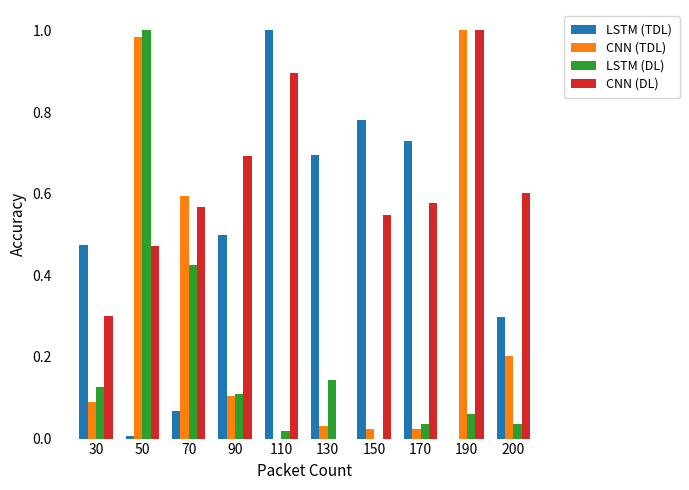

Which series changed the most between 130 and 150?

CNN (DL)